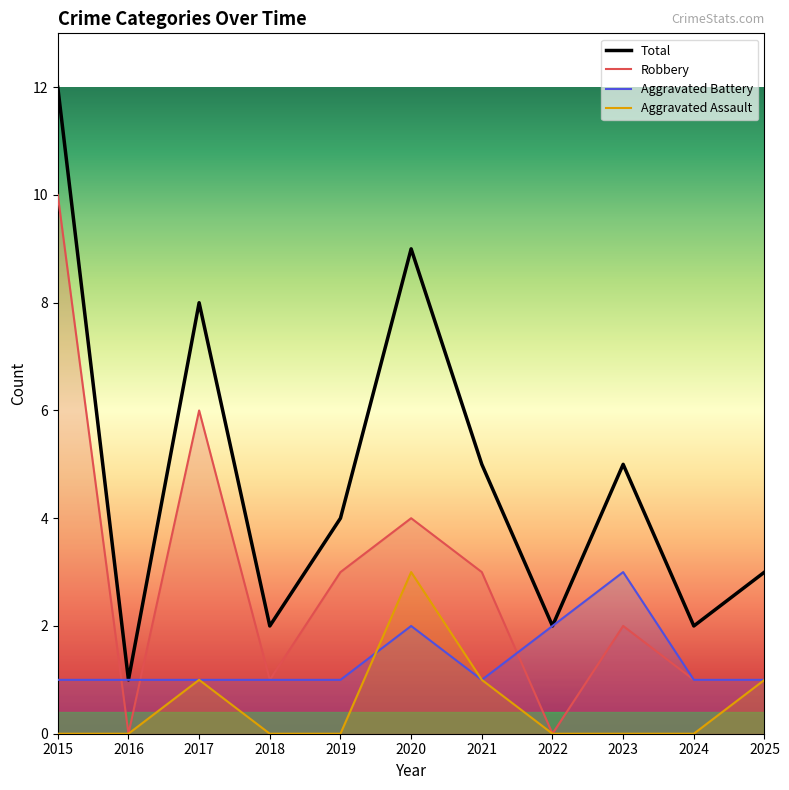

What is the difference between the maximum and minimum values in the Robbery series?

10